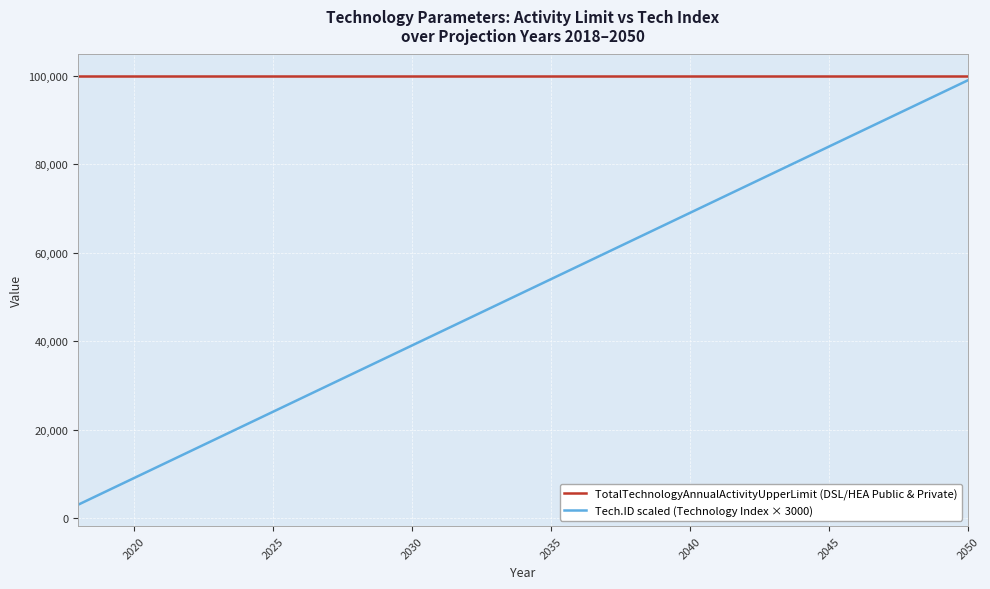

Which series has the widest spread of values?

Tech.ID scaled (Technology Index × 3000)